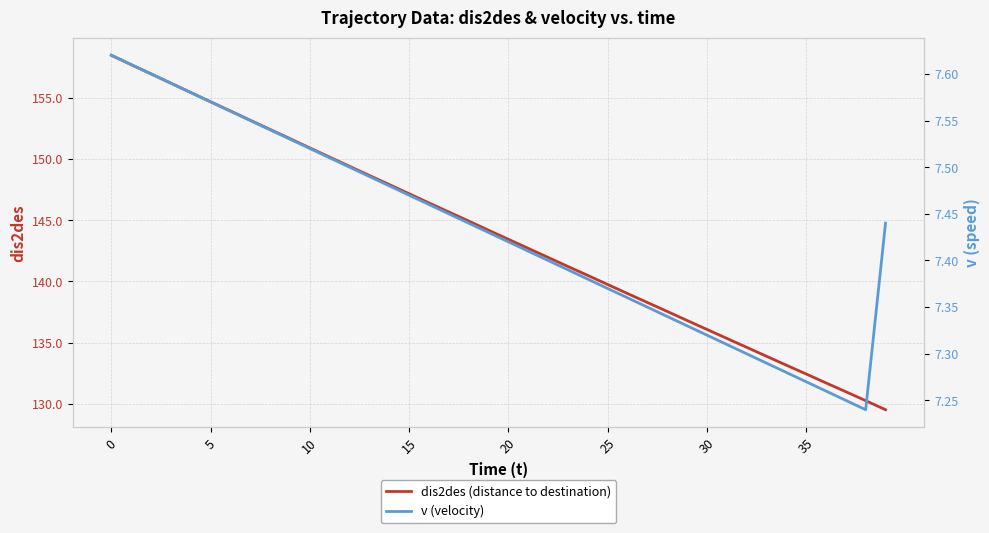

At which label is v (velocity) closest to 7?

38